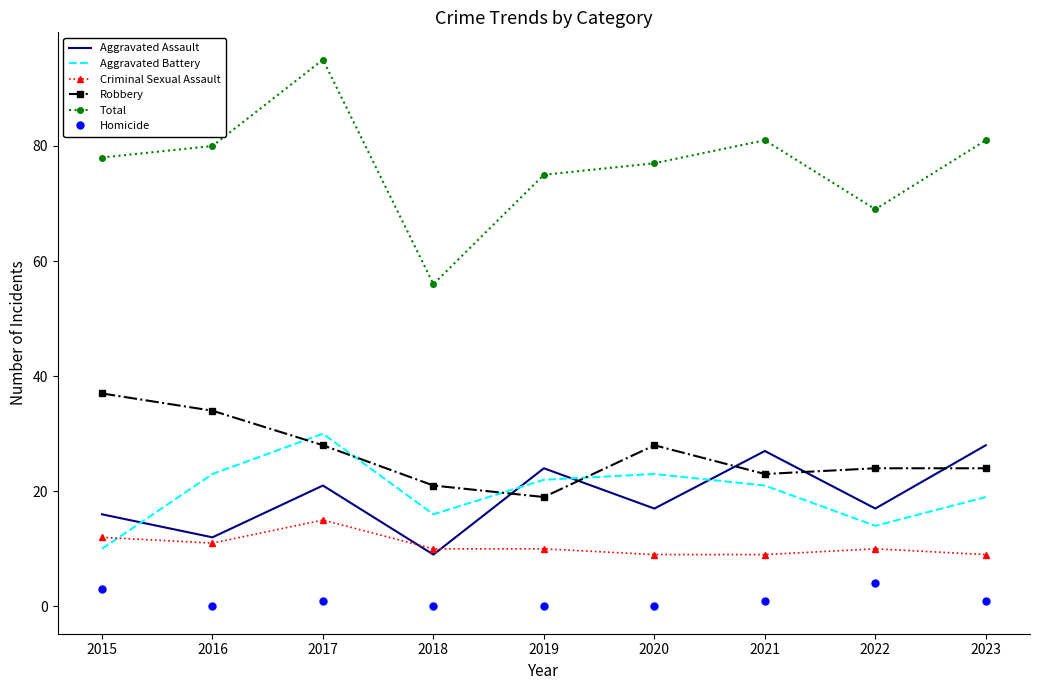

What is the approximate value of Criminal Sexual Assault at 2015?

12